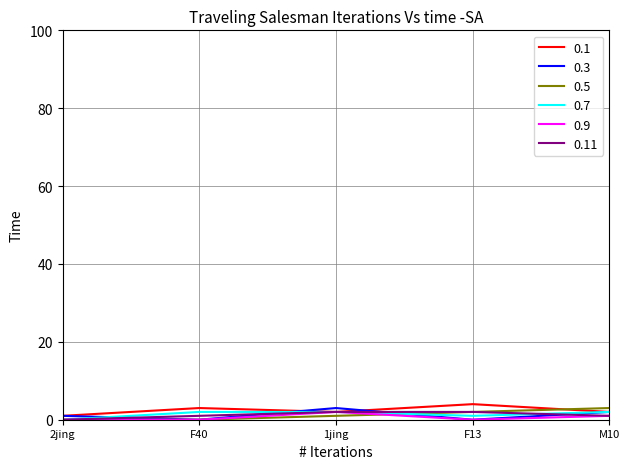

The value of 0.5 at F13 is 2. True or false?

True